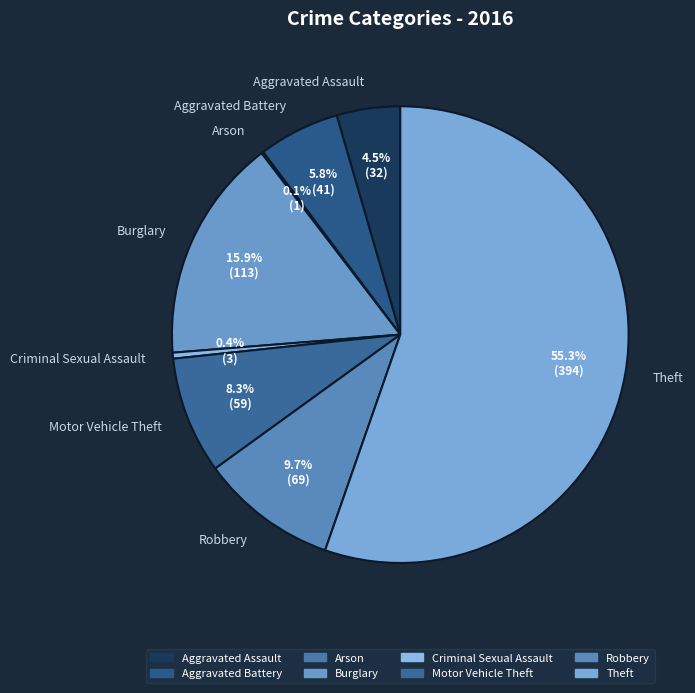

Approximately how many times larger is the value at Aggravated Battery compared to Aggravated Assault?

1.3